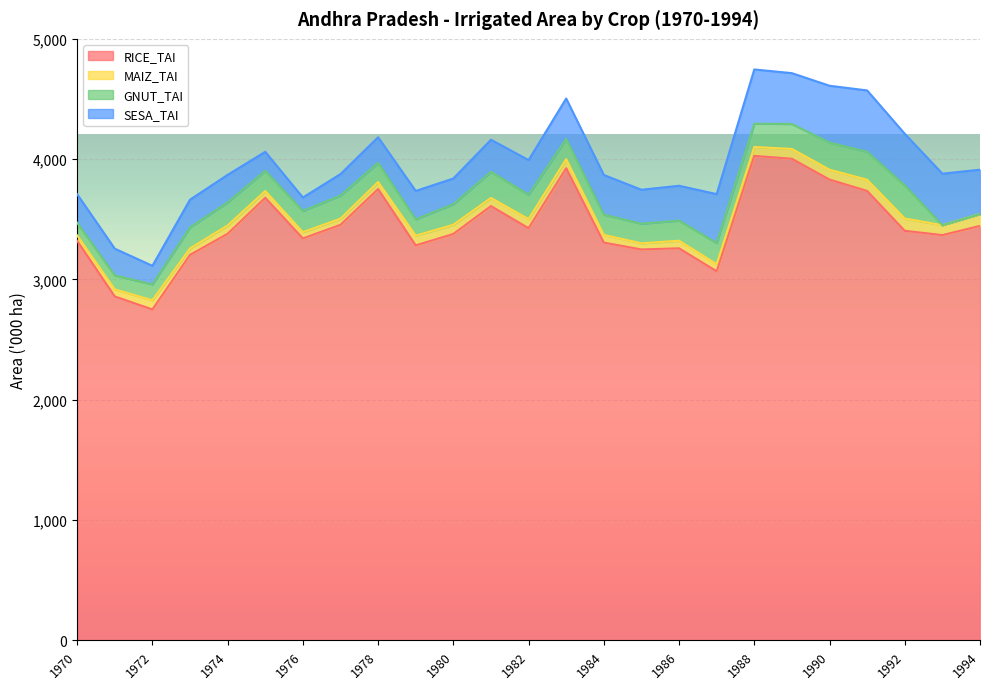

Which series has the widest spread of values?

RICE_TAI